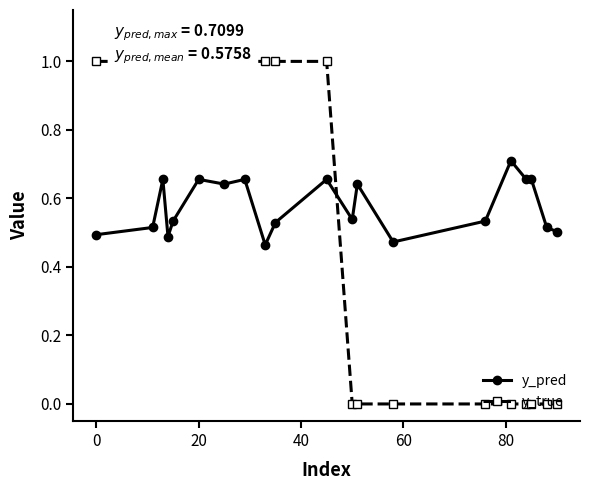

True or false: y_true has more than 0 interior local peaks.

False